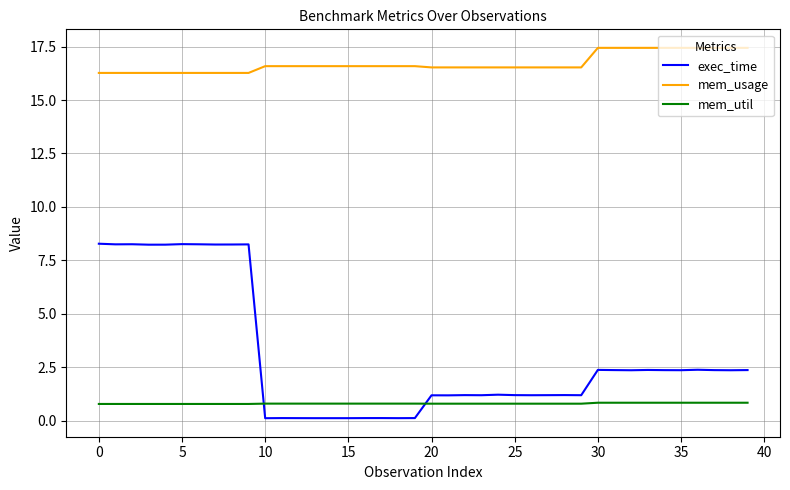

What is the difference between the maximum and minimum values in the mem_usage series?

1.2